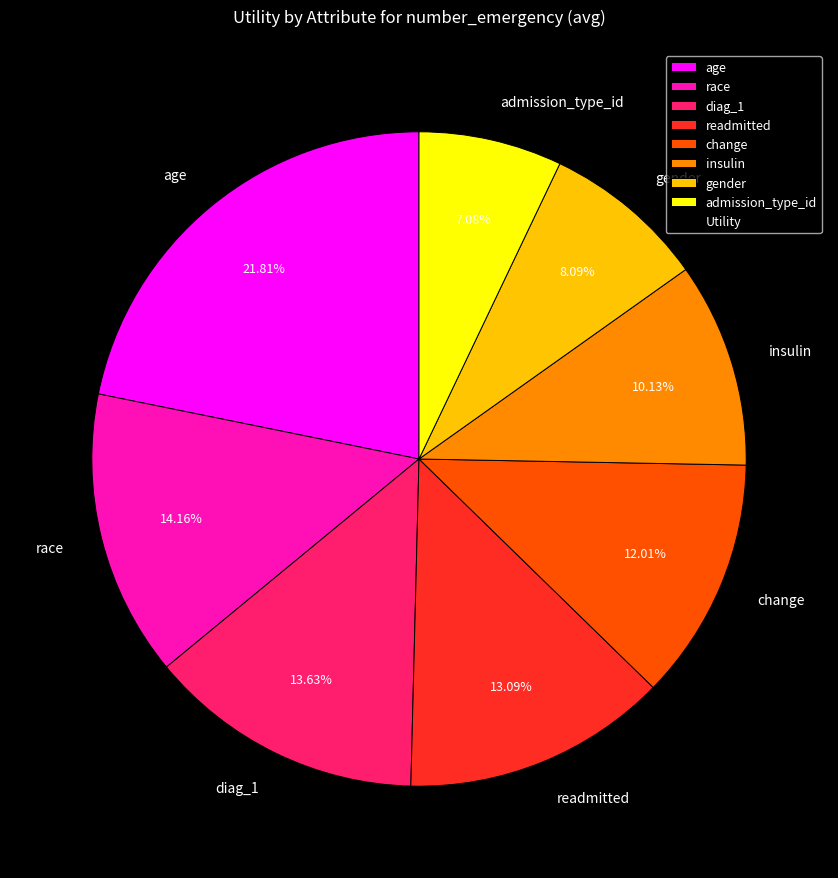

Does gender account for over 50% of the chart?

No